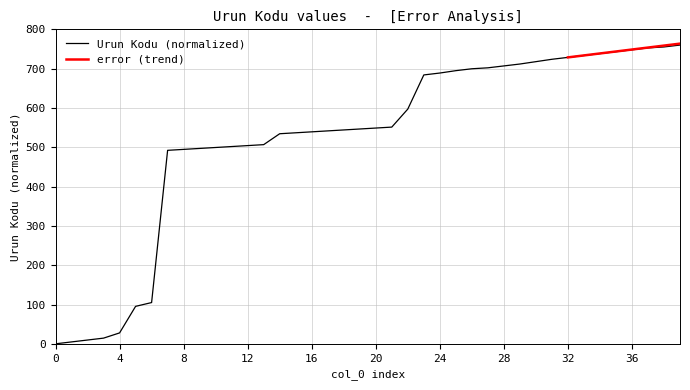

How many positive values are there?

39